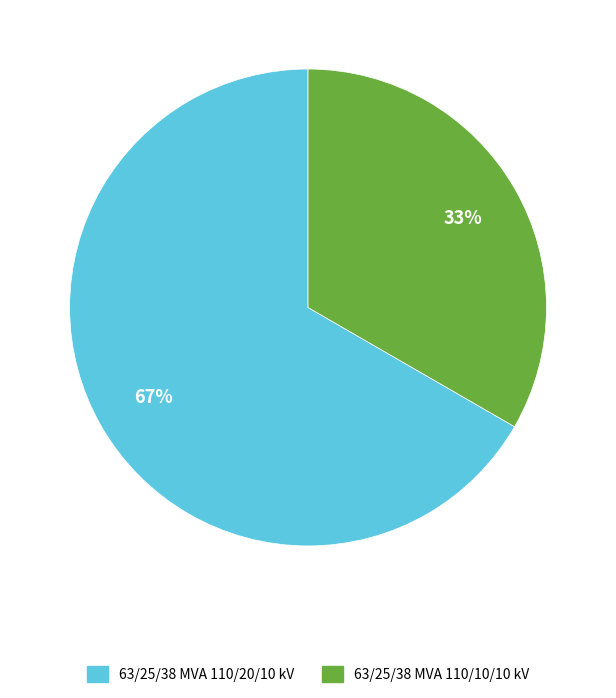

Approximately how many times larger is the value at 63/25/38 MVA 110/20/10 kV compared to 63/25/38 MVA 110/10/10 kV?

2.0